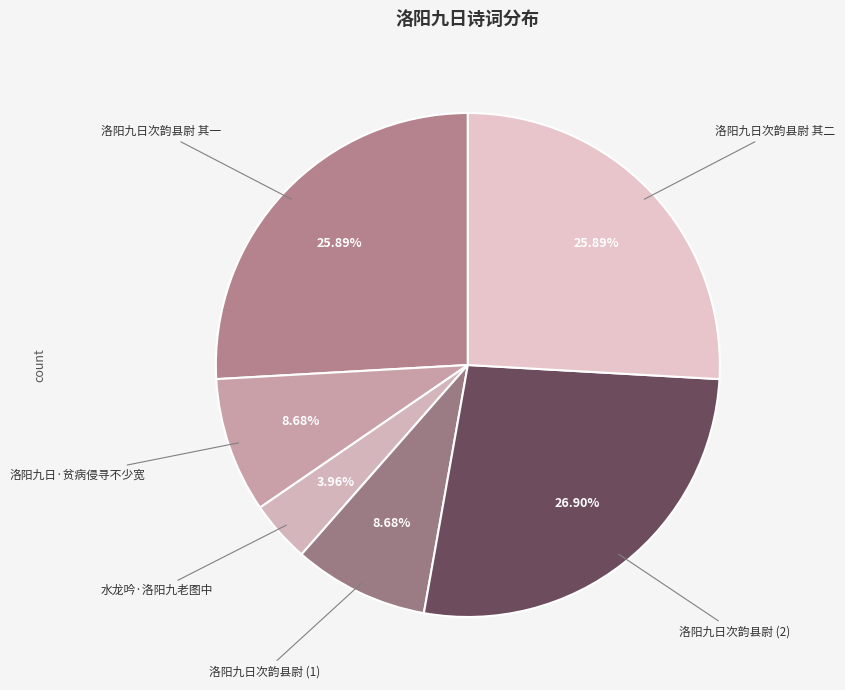

To the nearest percent, what is the difference between the largest and smallest slice percentages?

23%